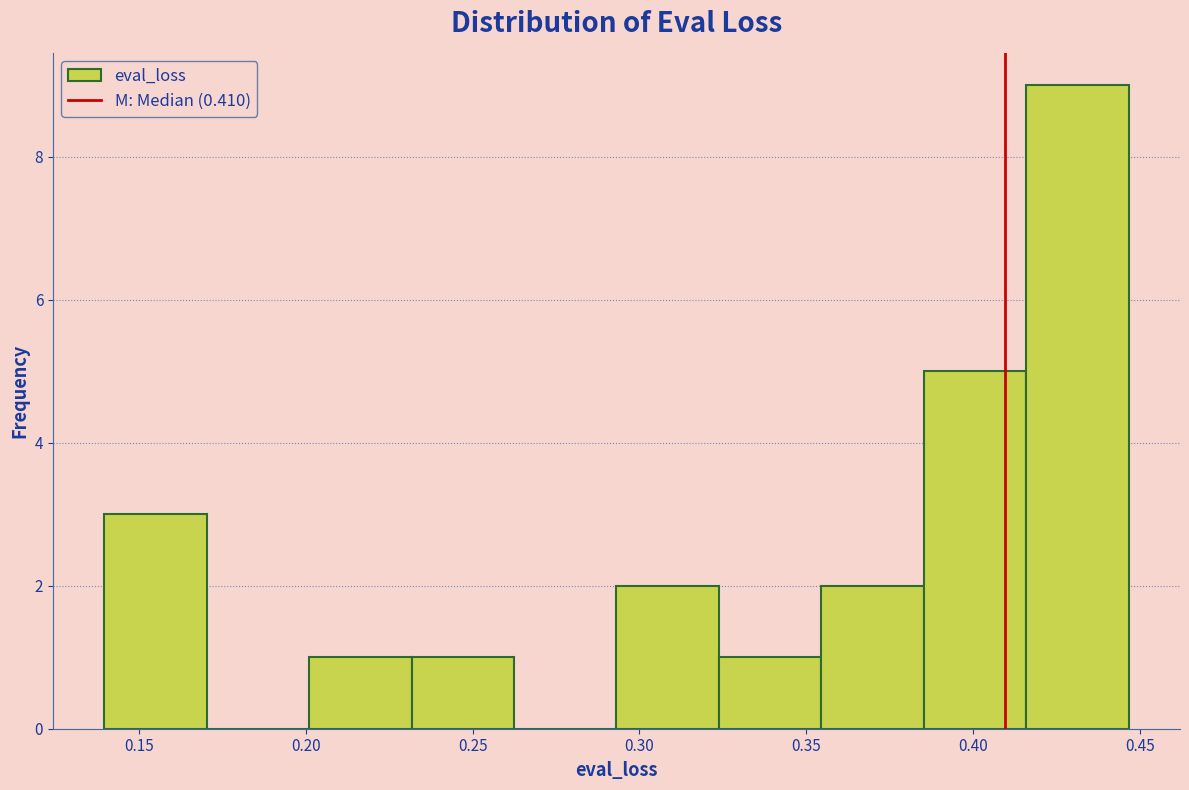

Which range on the x-axis has the tallest bar?

0.415 to 0.445